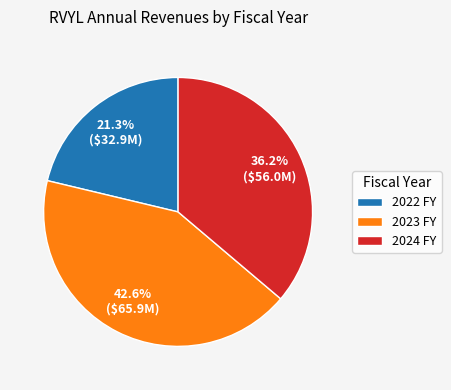

Does 2022 FY account for over 50% of the chart?

No